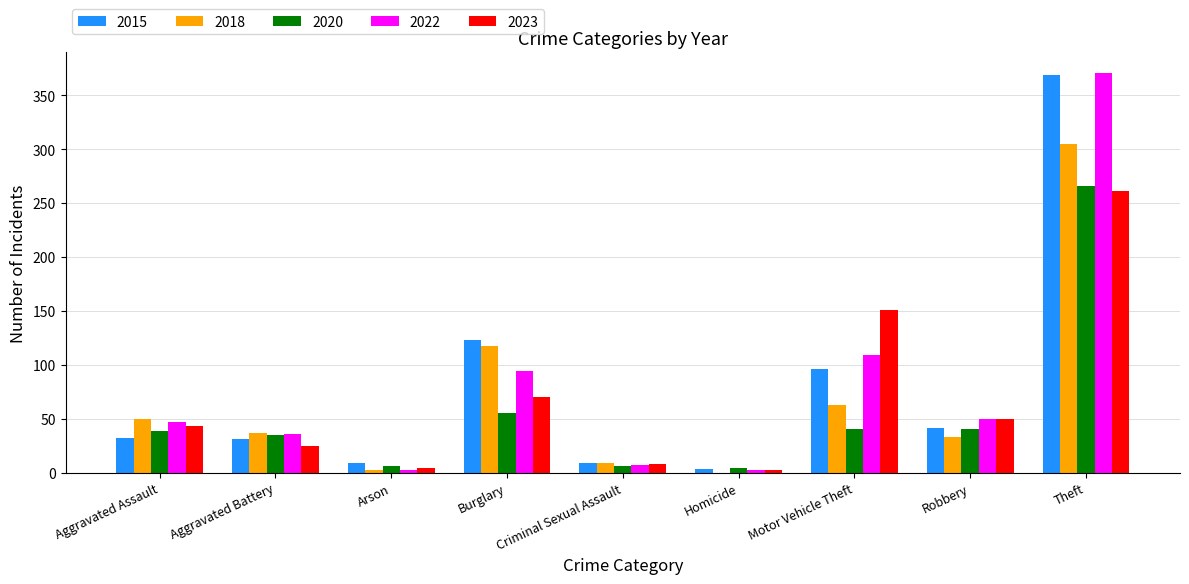

The value of 2018 at Aggravated Assault is 20. True or false?

False